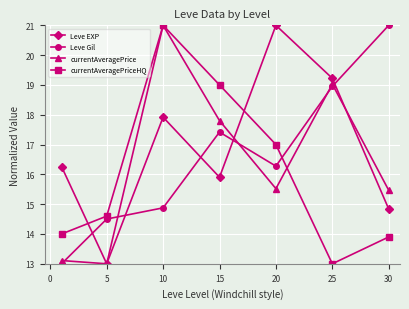

In Leve EXP, how many points are lower than both neighbors (excluding endpoints)?

2